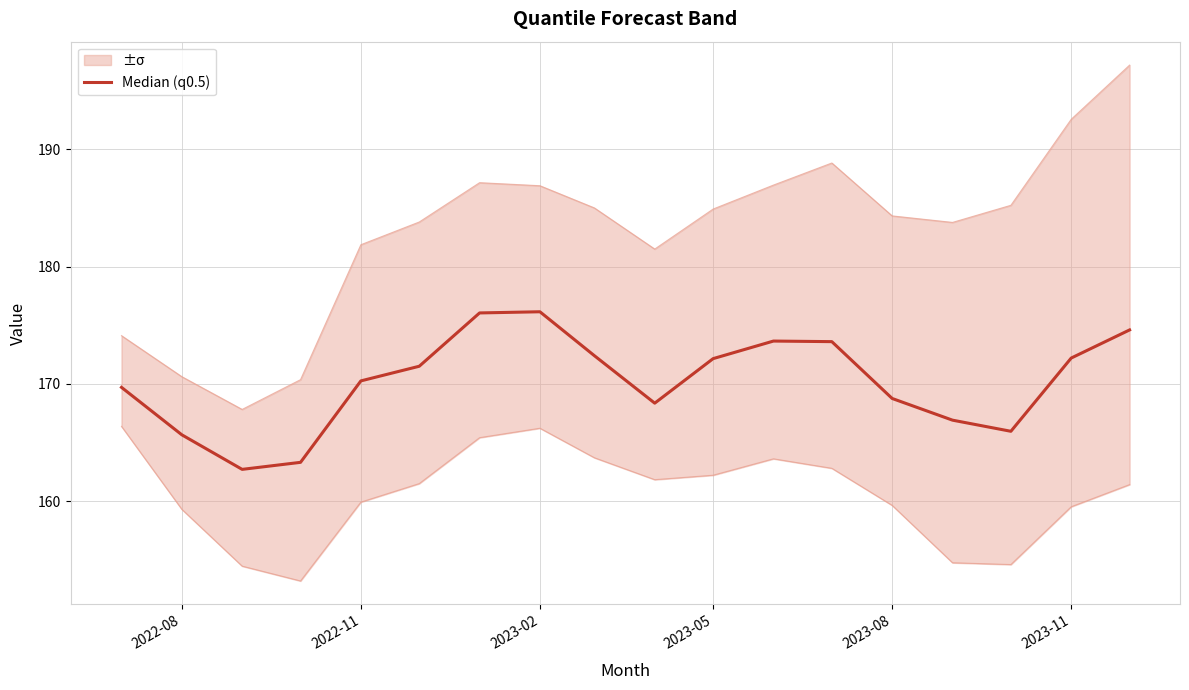

Is it true that the value at 2023-02 is 176.2?

True